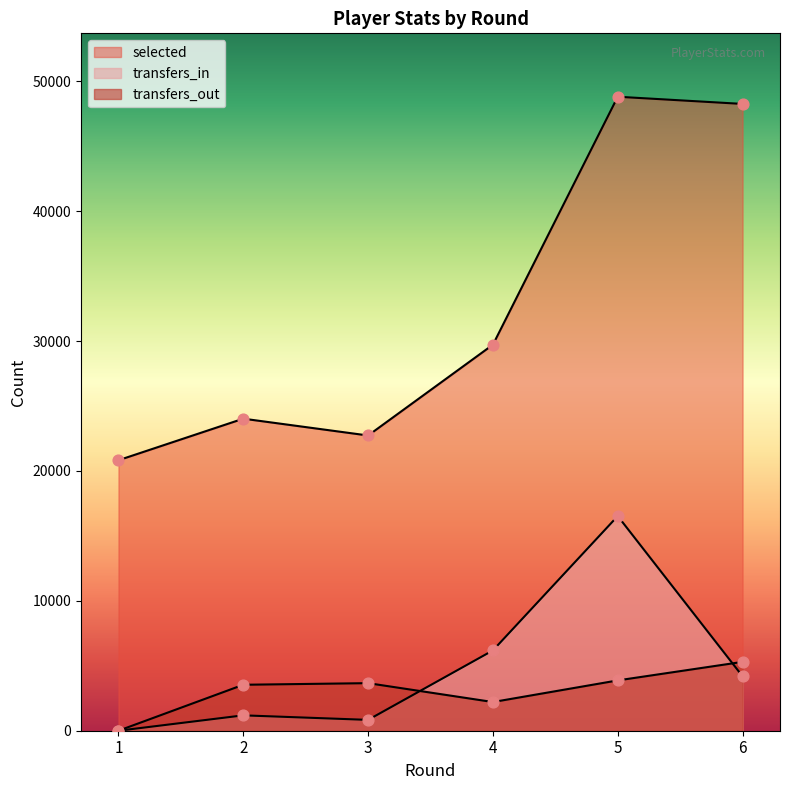

What are all the series names shown in the legend?

selected, transfers_in, transfers_out